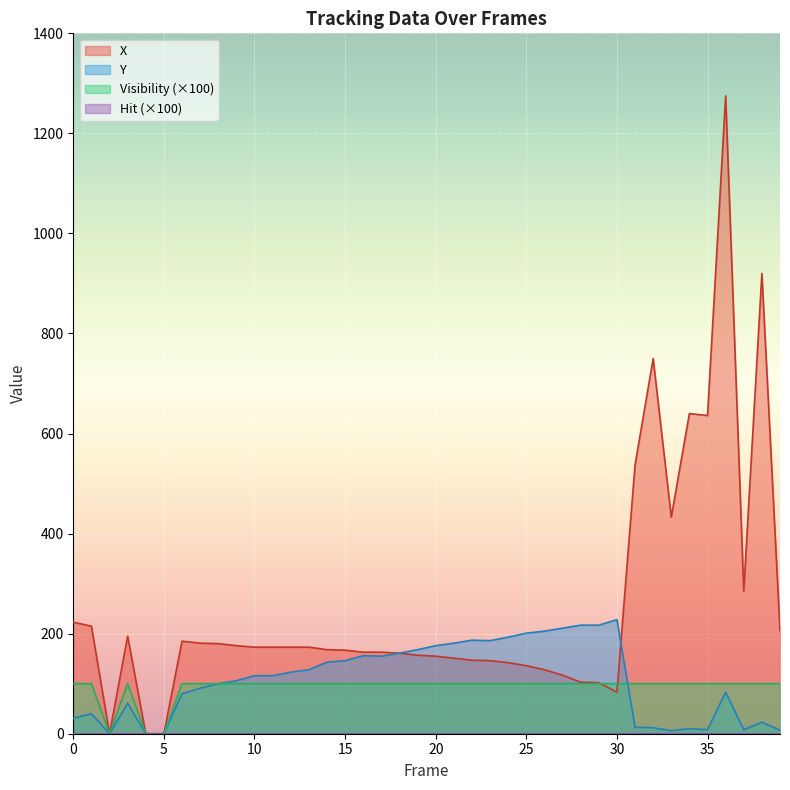

Which category has the highest value in the Y series?

30